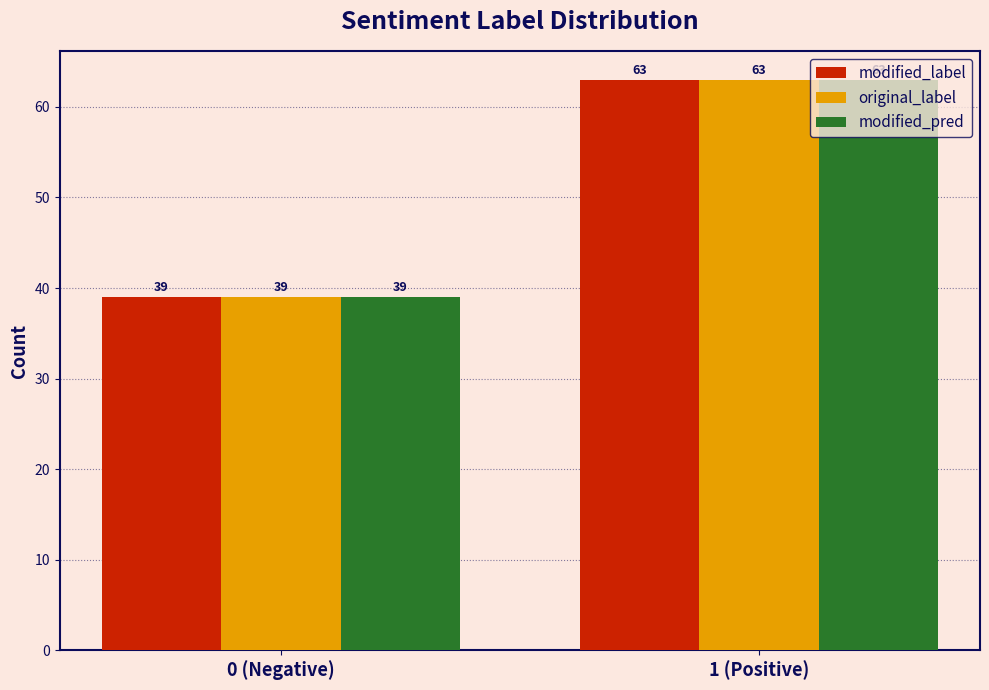

Reading left to right, list all the values displayed in this chart.

modified_label: 0 (Negative)=39	1 (Positive)=63
original_label: 0 (Negative)=39	1 (Positive)=63
modified_pred: 0 (Negative)=39	1 (Positive)=63